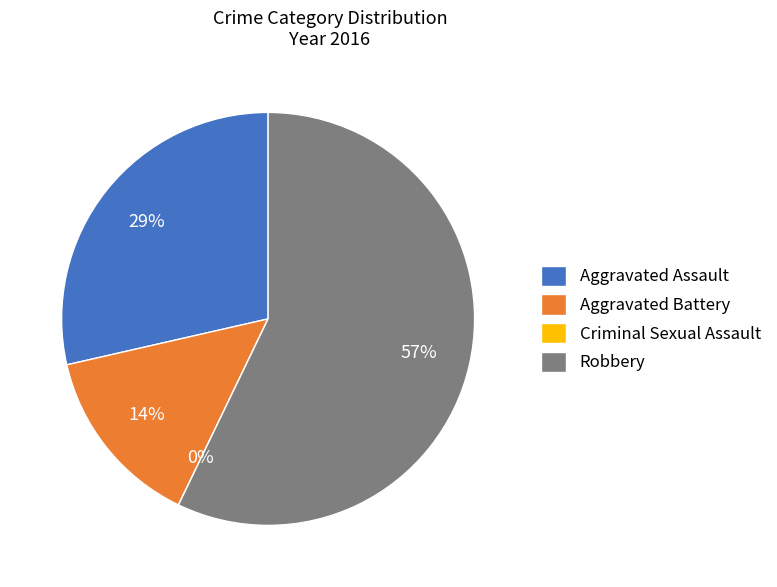

To the nearest percent, what is the difference between the largest and smallest slice percentages?

57%